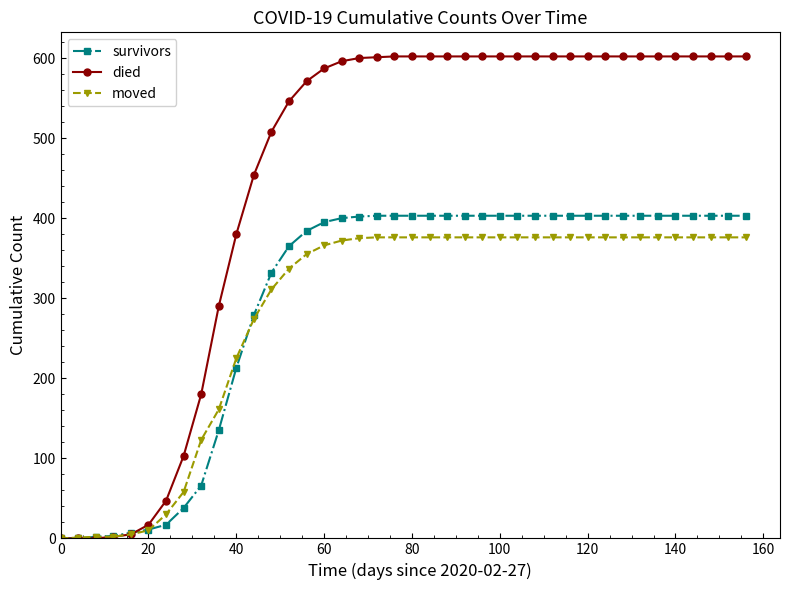

List the series in order of their peak value, lowest first.

moved, survivors, died